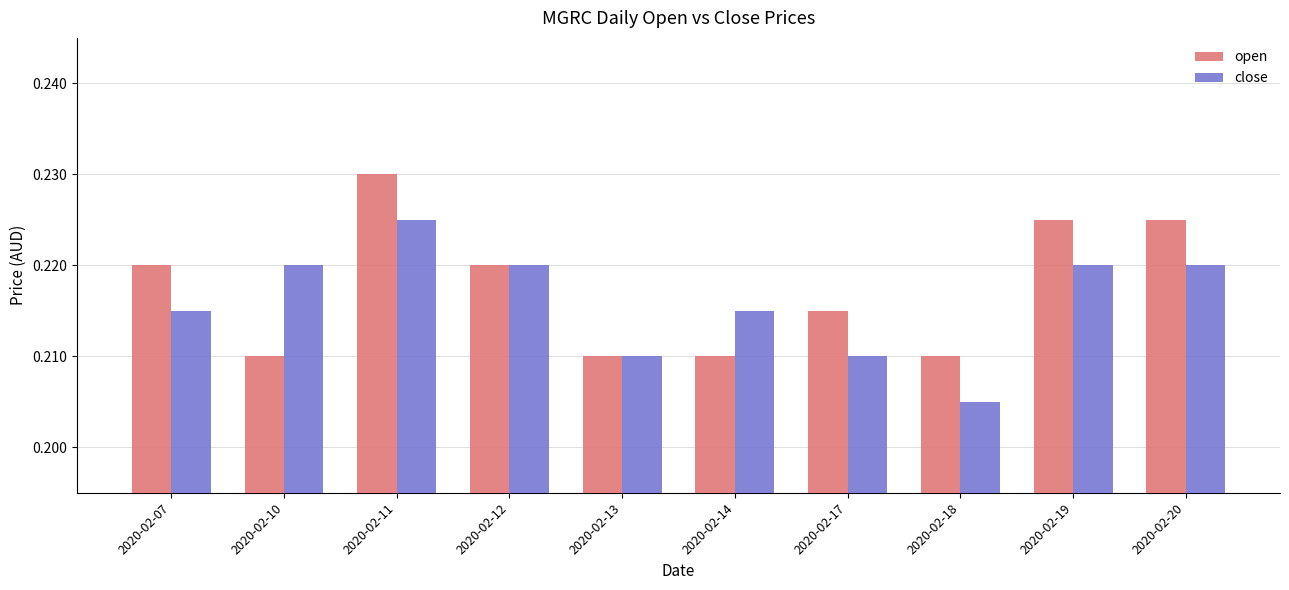

What is the sum of the close values at 2020-02-18 and 2020-02-07?

0.4